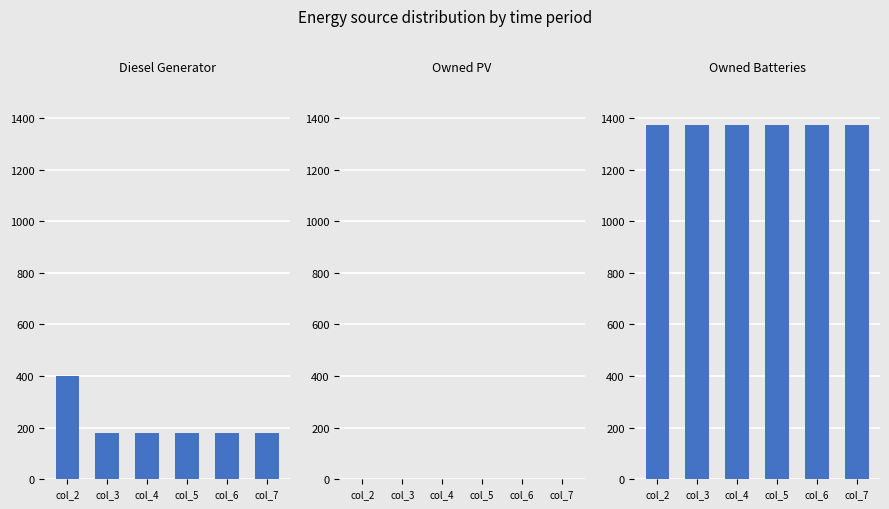

How many bars are there in total?

18